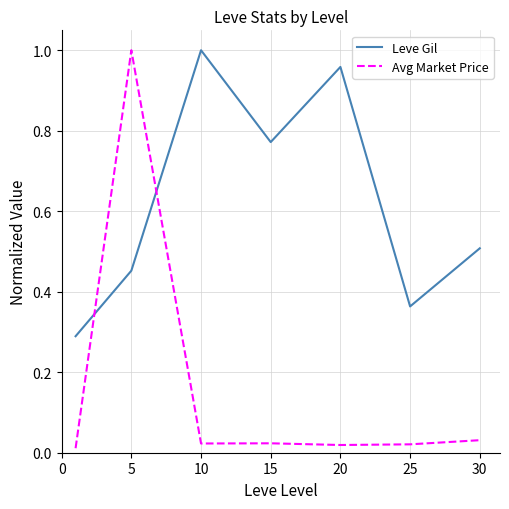

How many lines are shown in the chart?

2